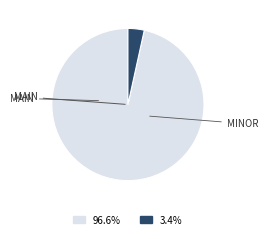

Is there a majority slice in this chart?

Yes